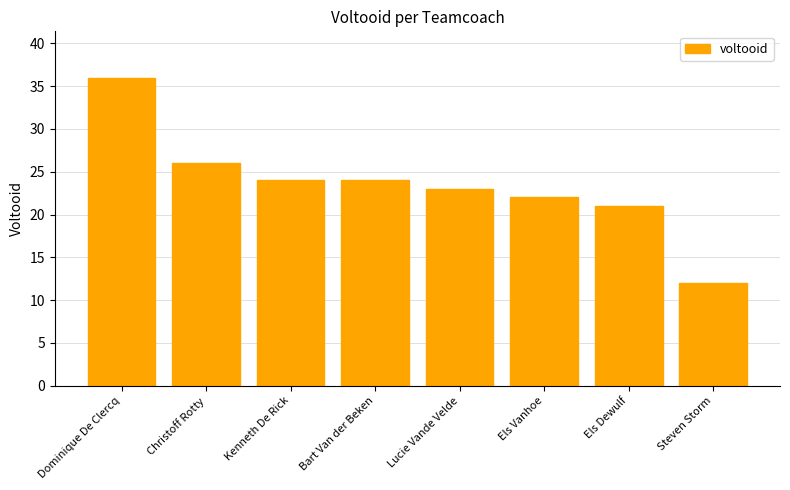

What is the change in value from Dominique De Clercq to Bart Van der Beken?

-12